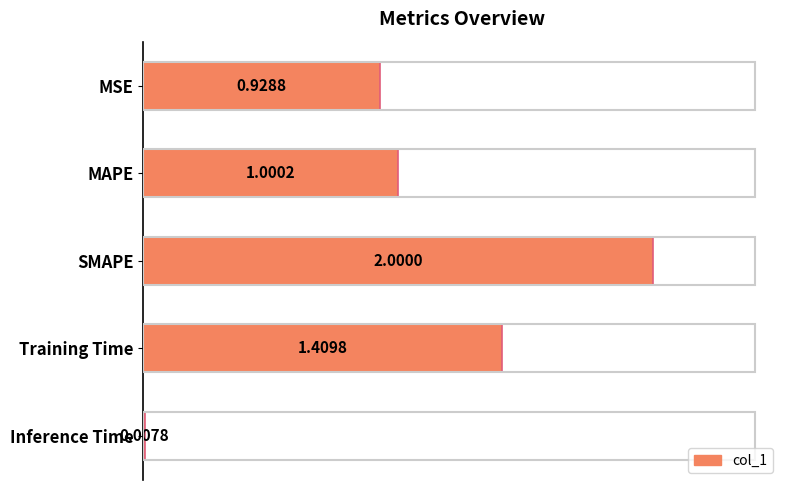

What is the average value?

1.1